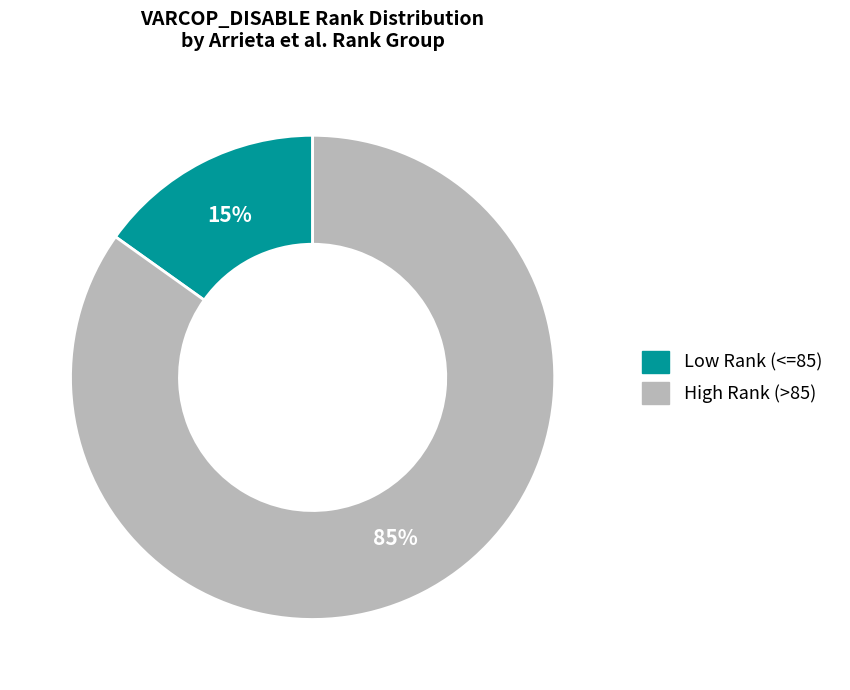

To the nearest percent, what is the average slice percentage?

50%